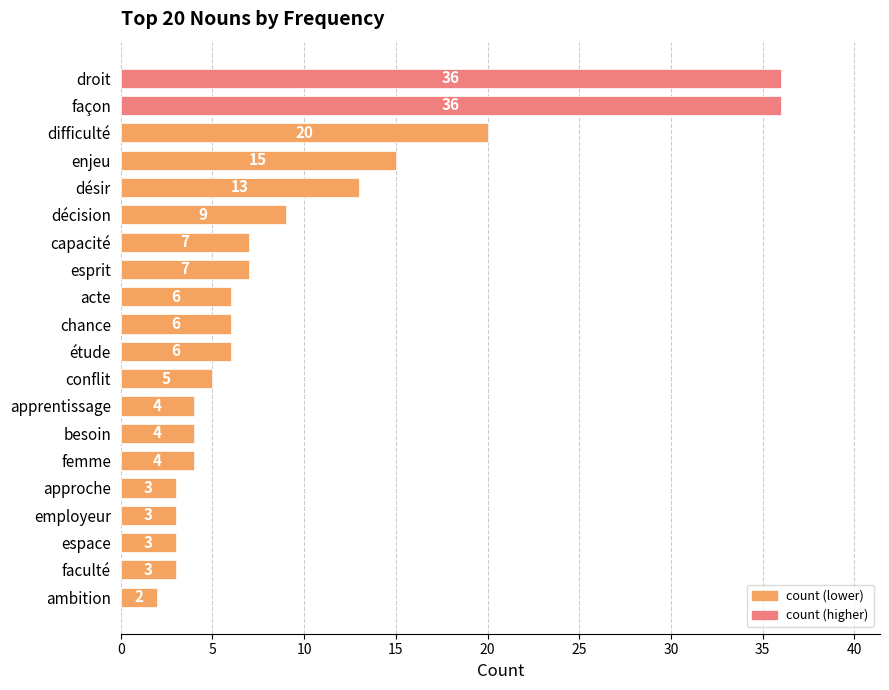

What is the average value?

10